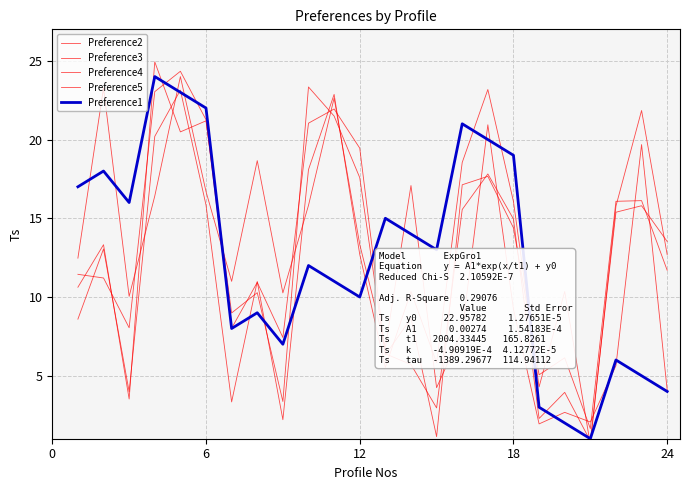

At how many categories does at least one series exceed 1?

24